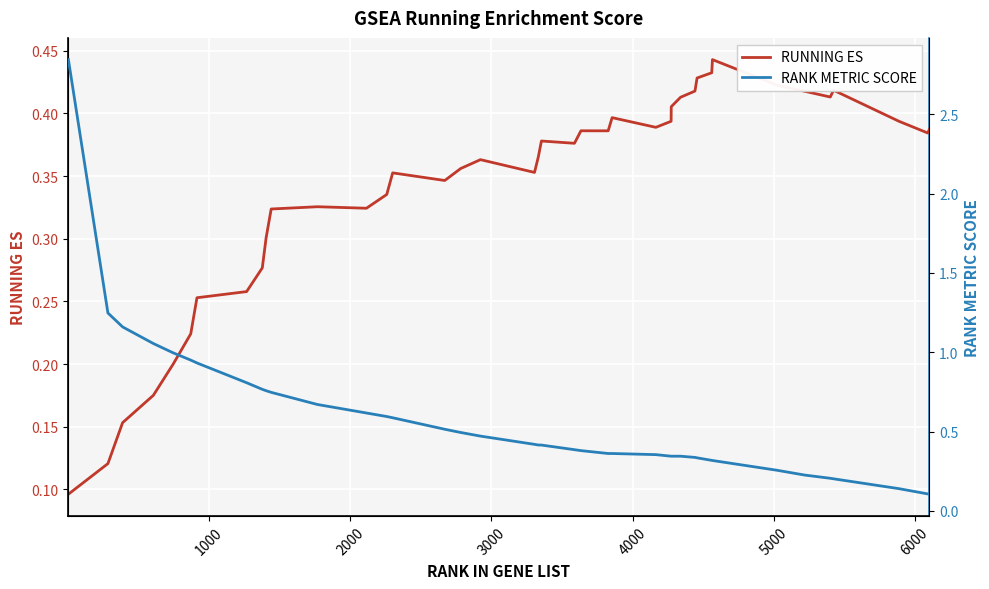

How many times do RUNNING ES and RANK METRIC SCORE cross each other?

1